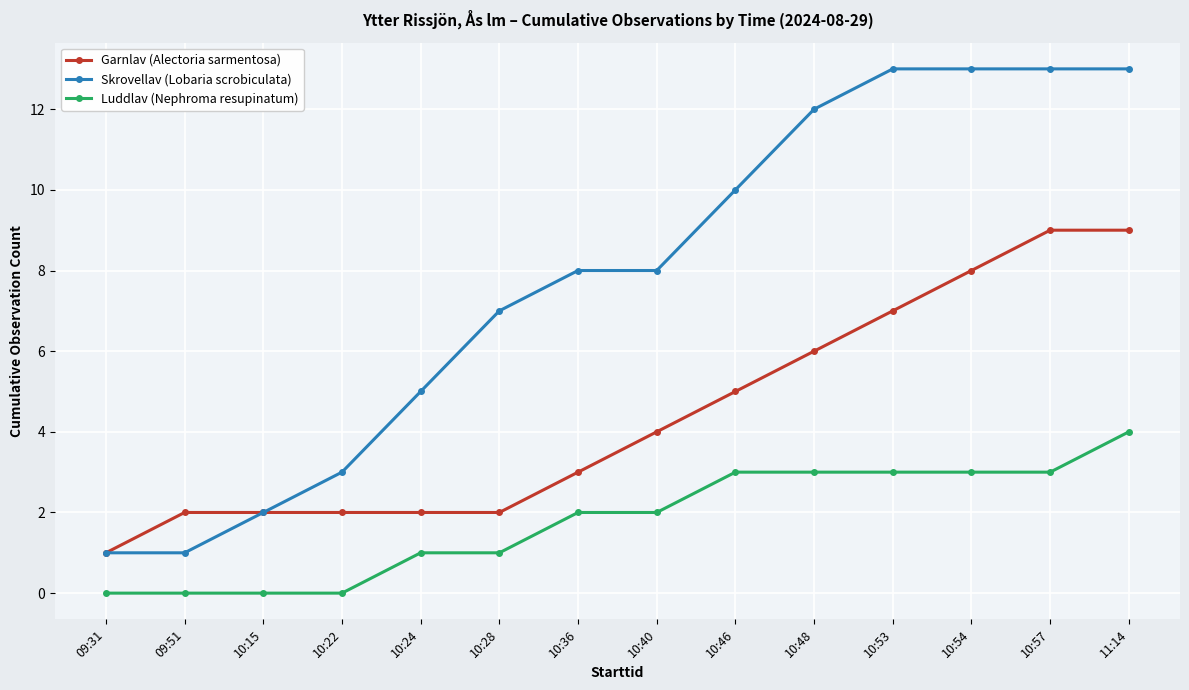

At which label does Luddlav (Nephroma resupinatum) reach its peak?

11:14